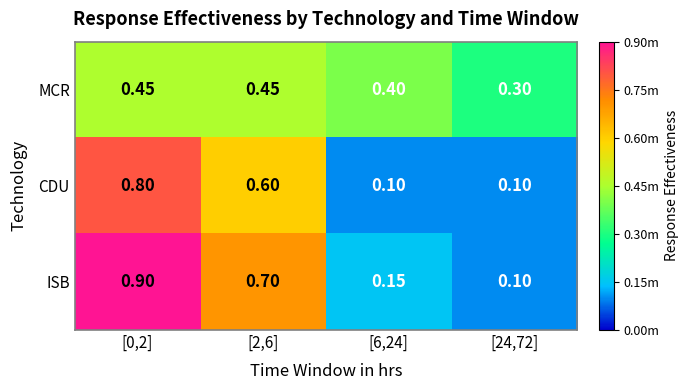

Is the value of CDU at [24,72] greater than the value of MCR at [6,24]?

No